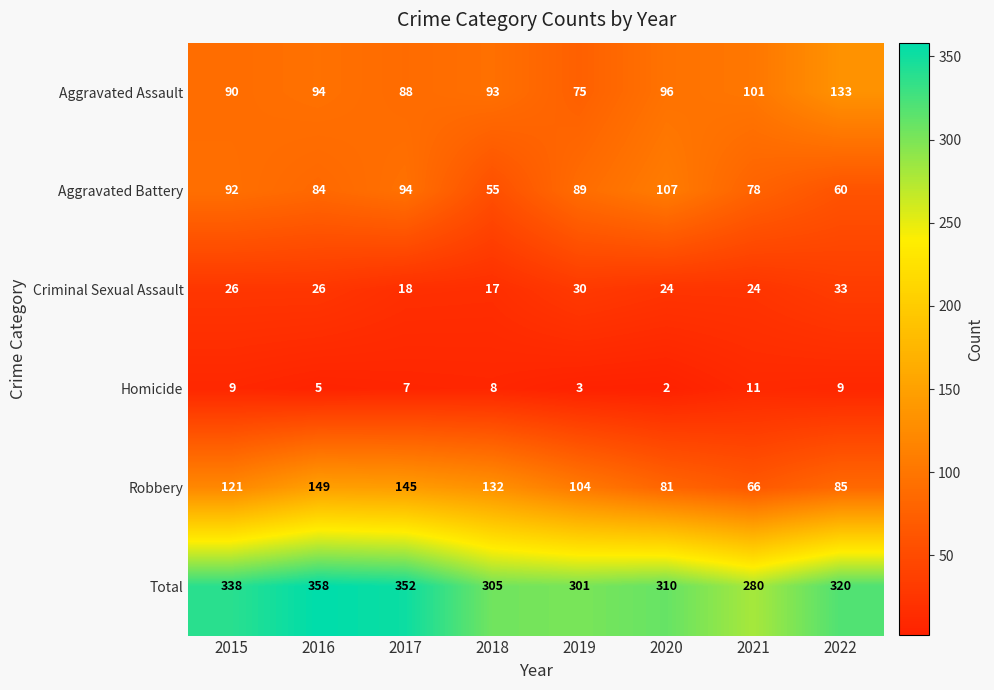

How many Homicide values are between 5 and 9?

5